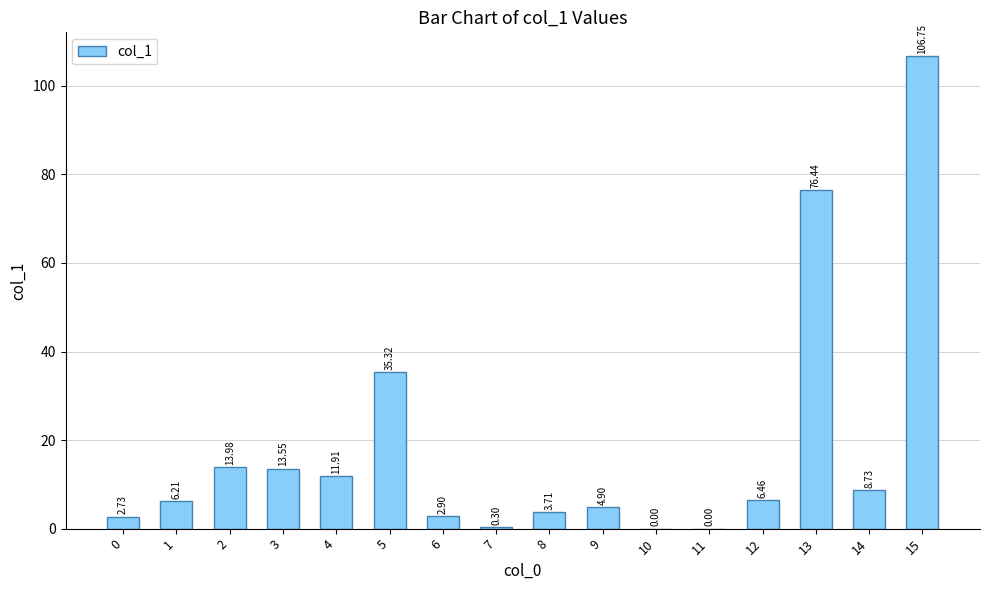

Are the bars horizontal?

No